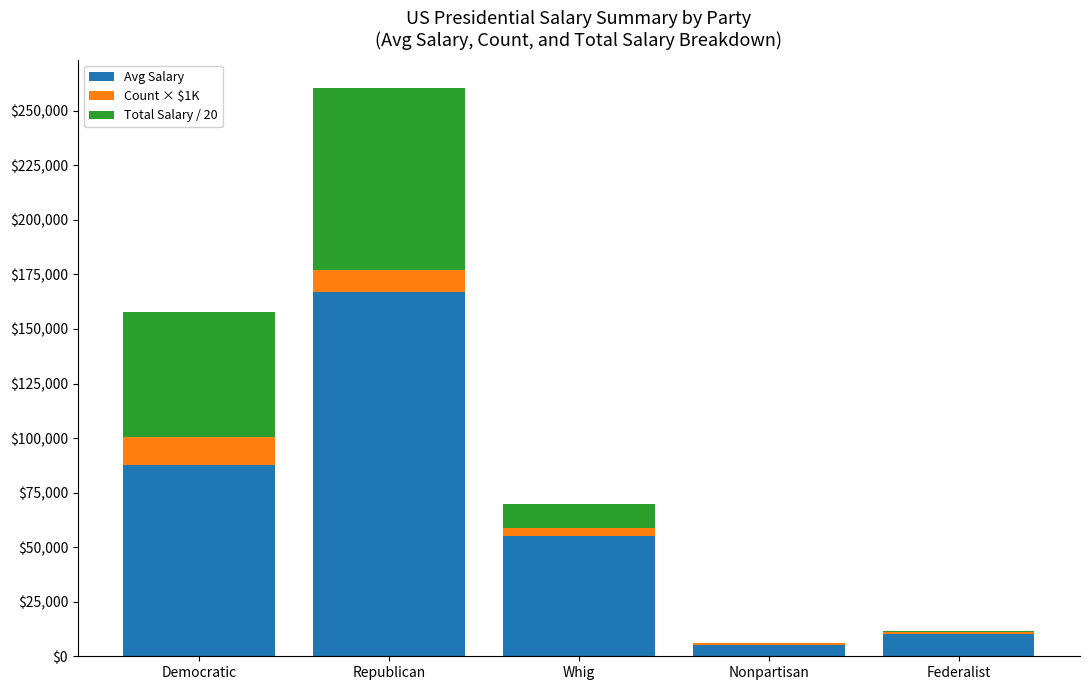

At which category is the sum across all series the highest?

Republican